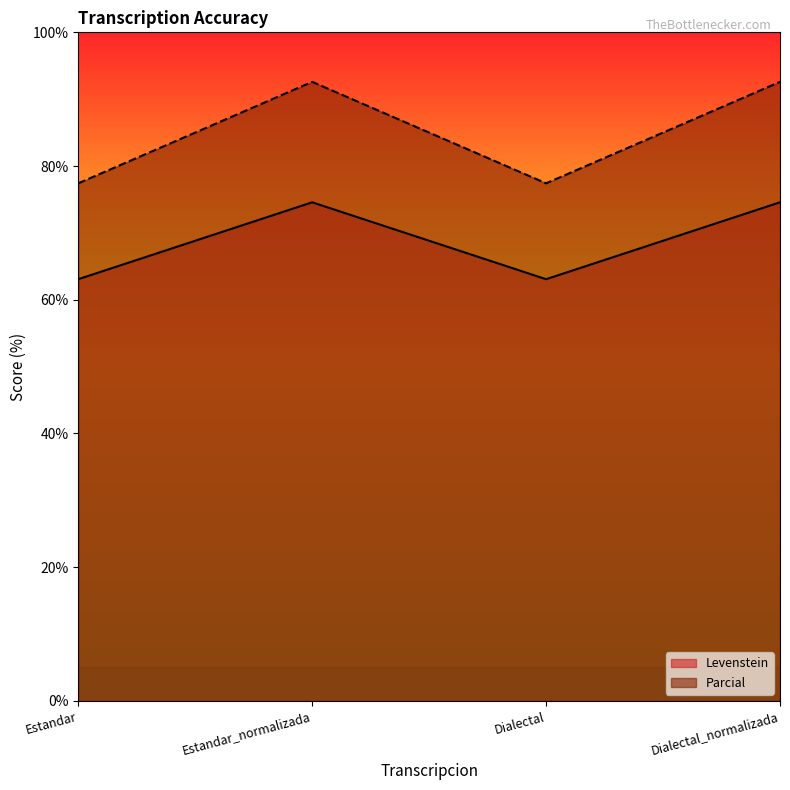

The Levenstein series shows 74.6 at Dialectal_normalizada. True or false?

True